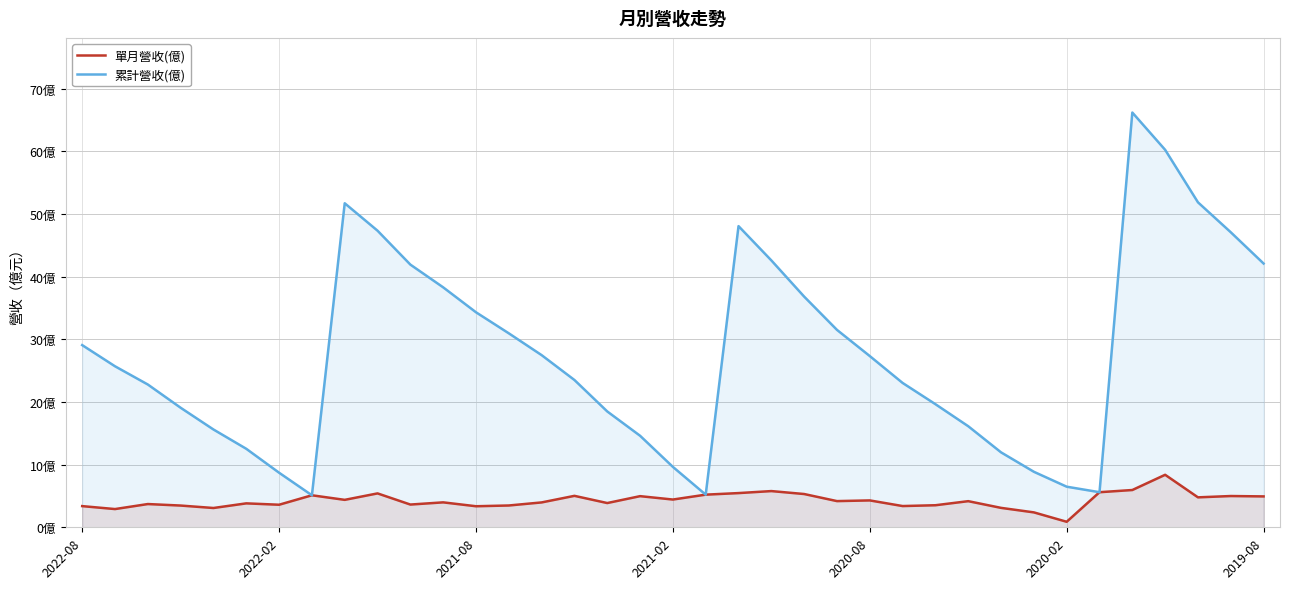

How many lines are shown in the chart?

2